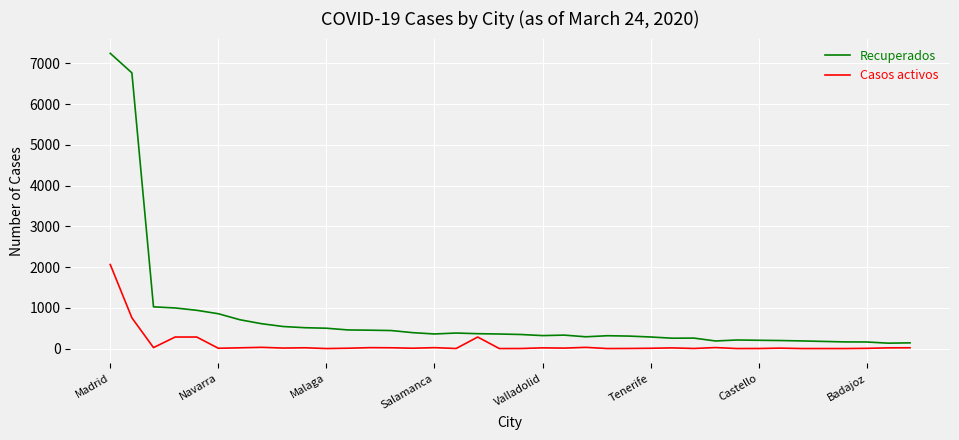

Rank the series by their average value, from lowest to highest.

Casos activos, Recuperados